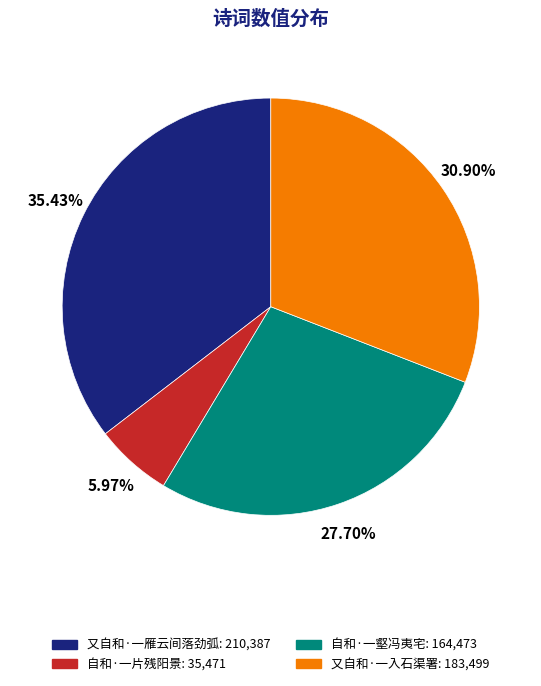

What percentage is NOT represented by 自和·一壑冯夷宅?

72.3%